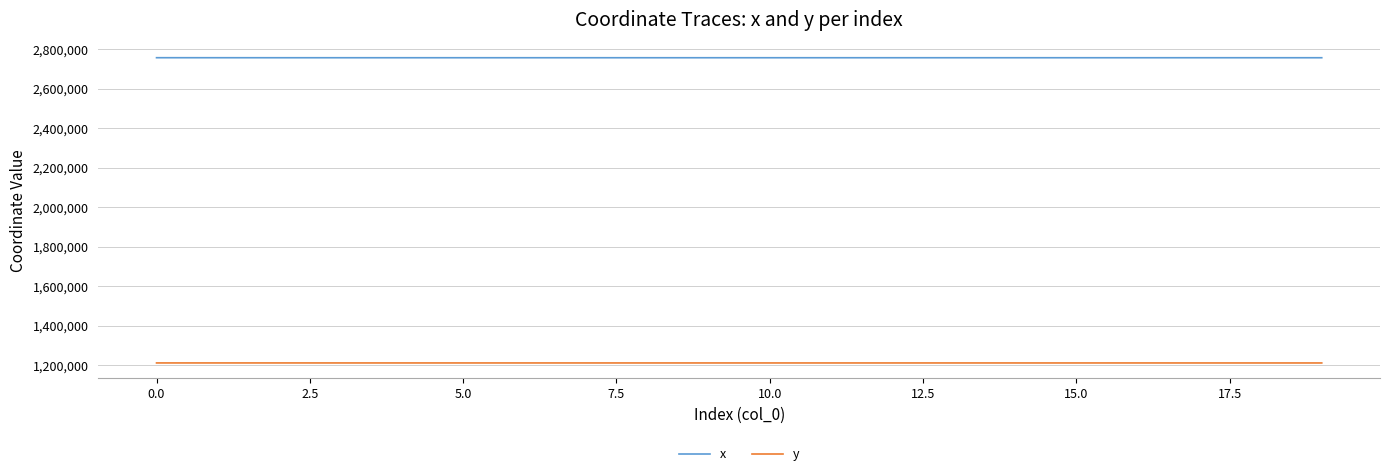

What is the highest value of the x series?

2757877.8